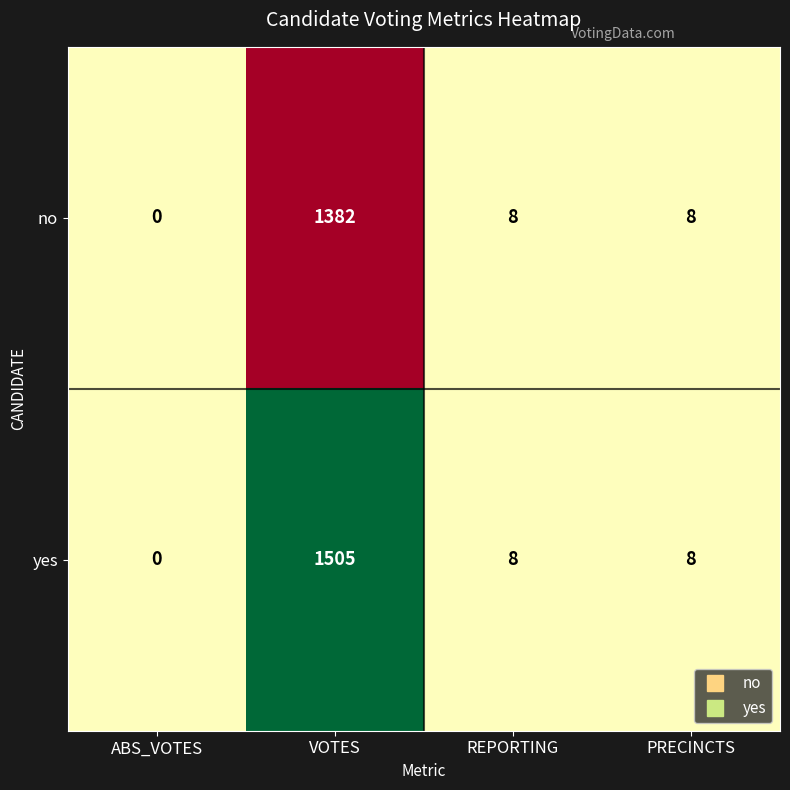

Is it true that no equals 5 at PRECINCTS?

False